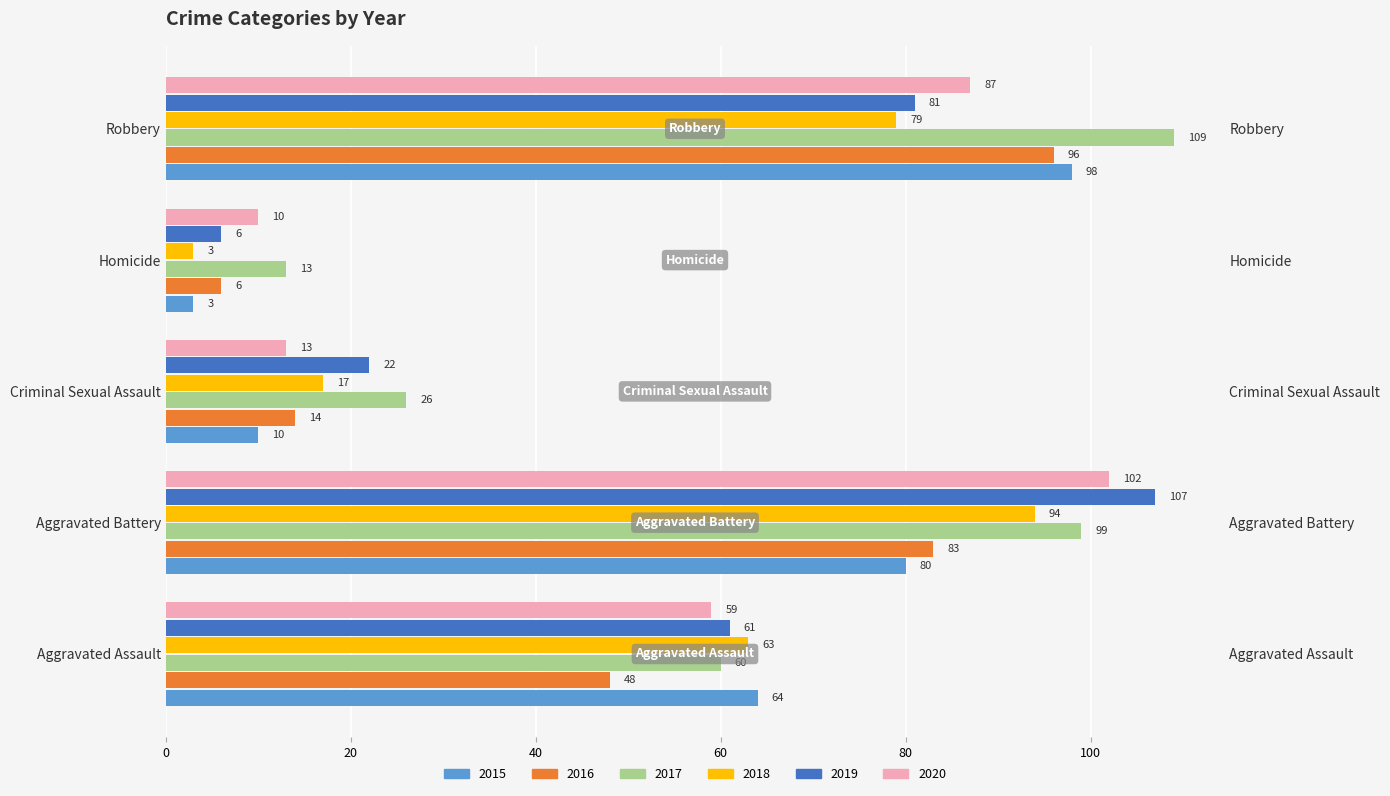

At which label is 2016 closest to 51?

Aggravated Assault